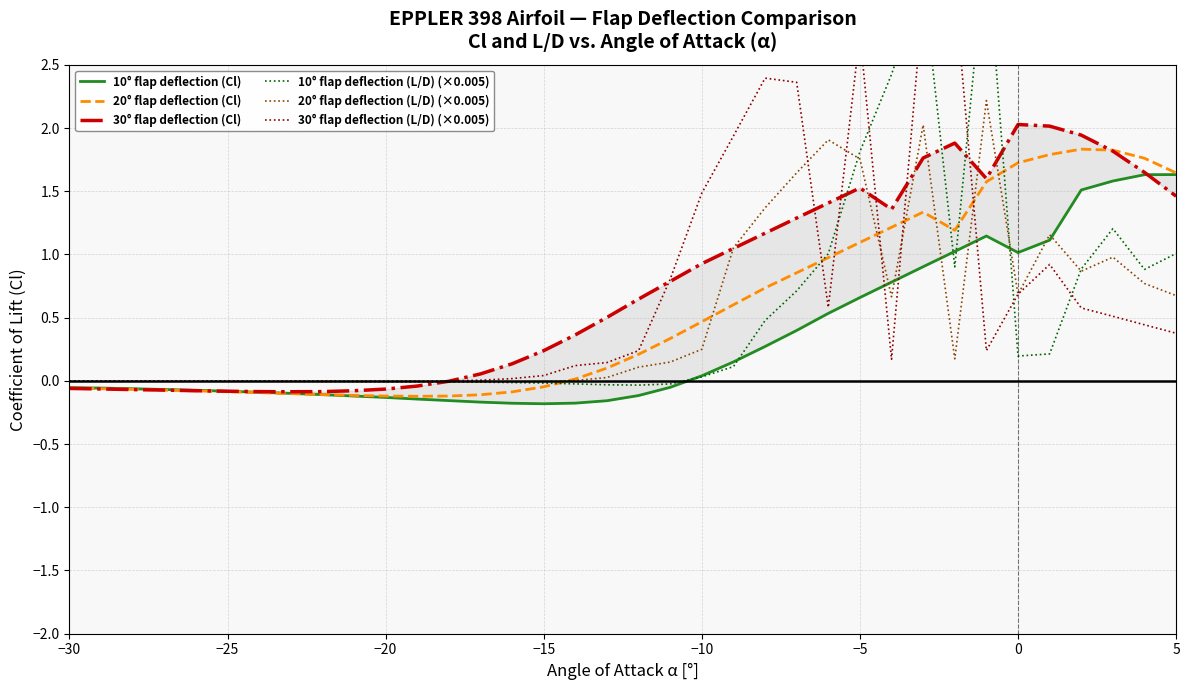

How many data points in 20° flap deflection (L/D) (×0.005) are less than 0?

16